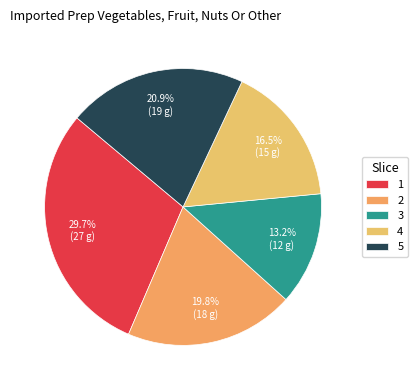

Is it true that 4 is 16% of the pie?

True